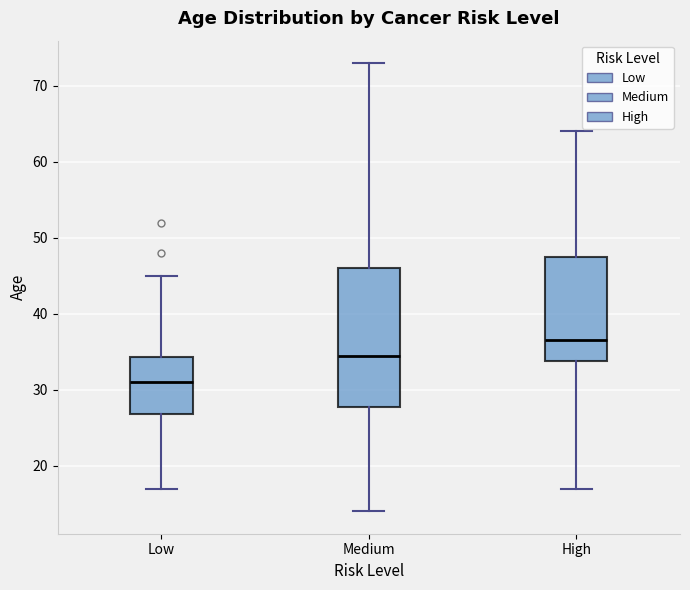

Where does the upper whisker of the box for Low end on the y-axis? The values are not printed on the chart, so give them approximately, as read against the axis.

45